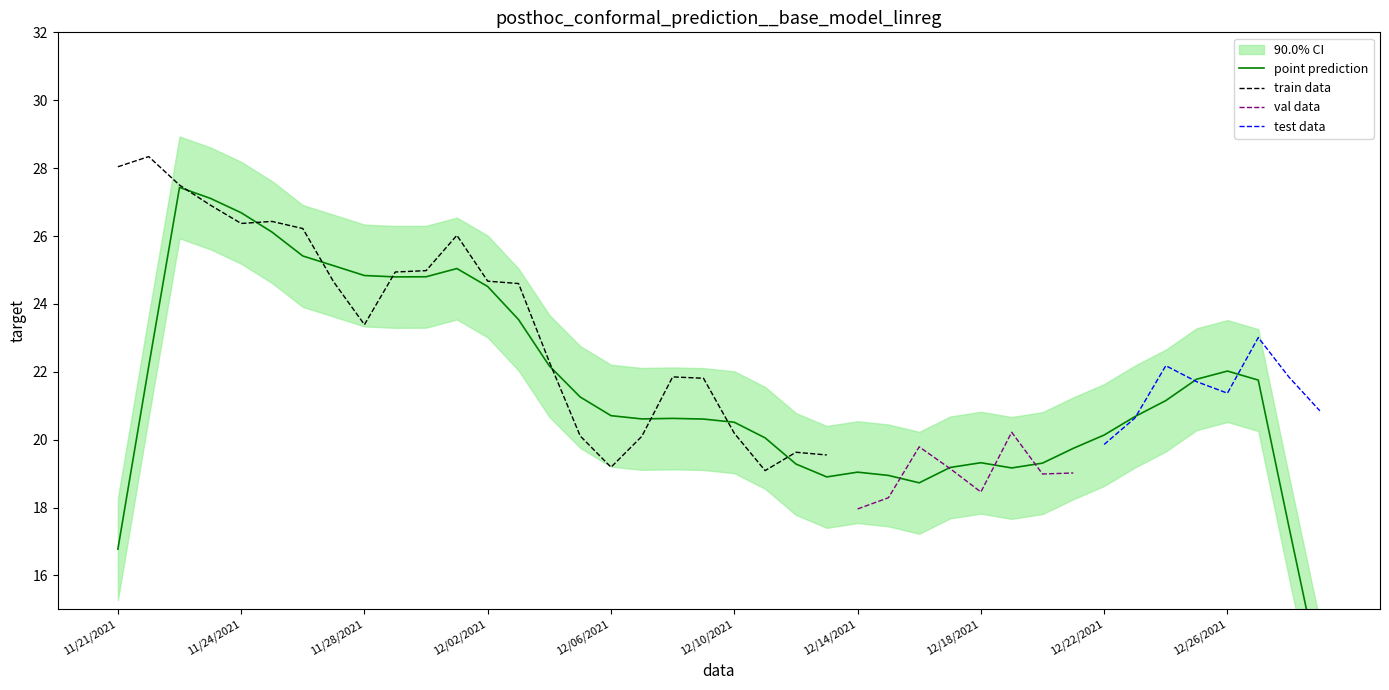

What is the maximum value for train data?

28.3